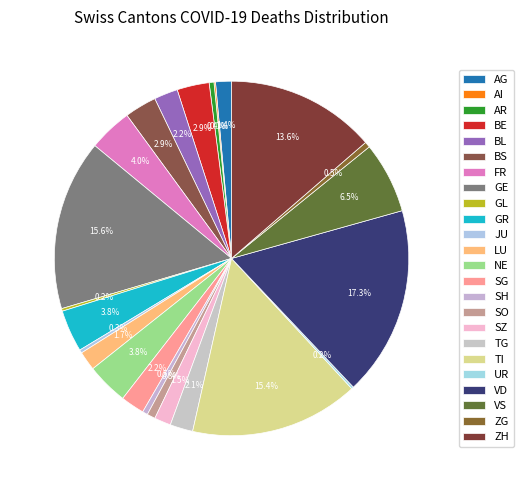

The AR slice represents 0% of the pie. True or false?

True